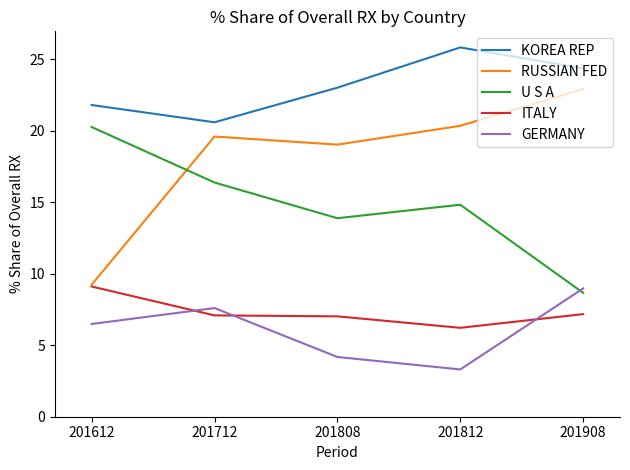

At which label is U S A closest to 14?

201808